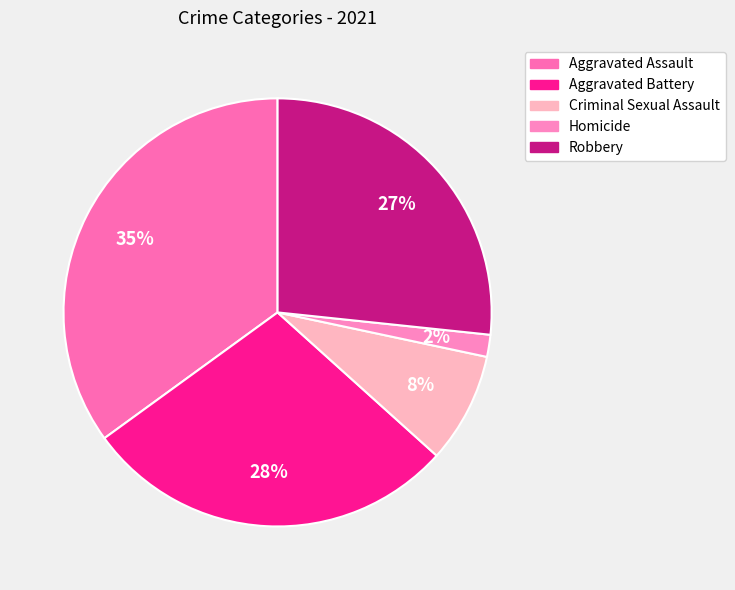

What is the largest slice in the pie chart?

Aggravated Assault